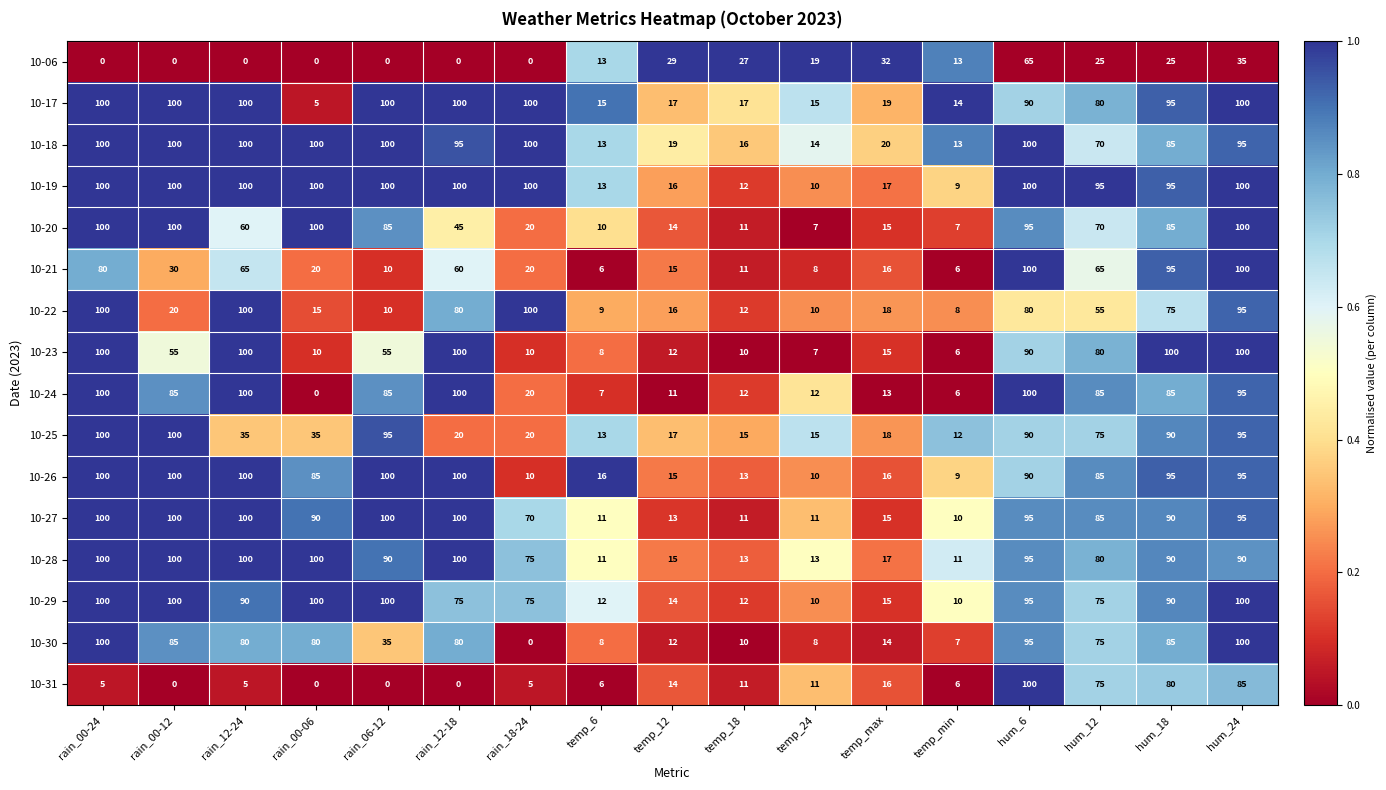

What is the maximum value shown in the chart?

100